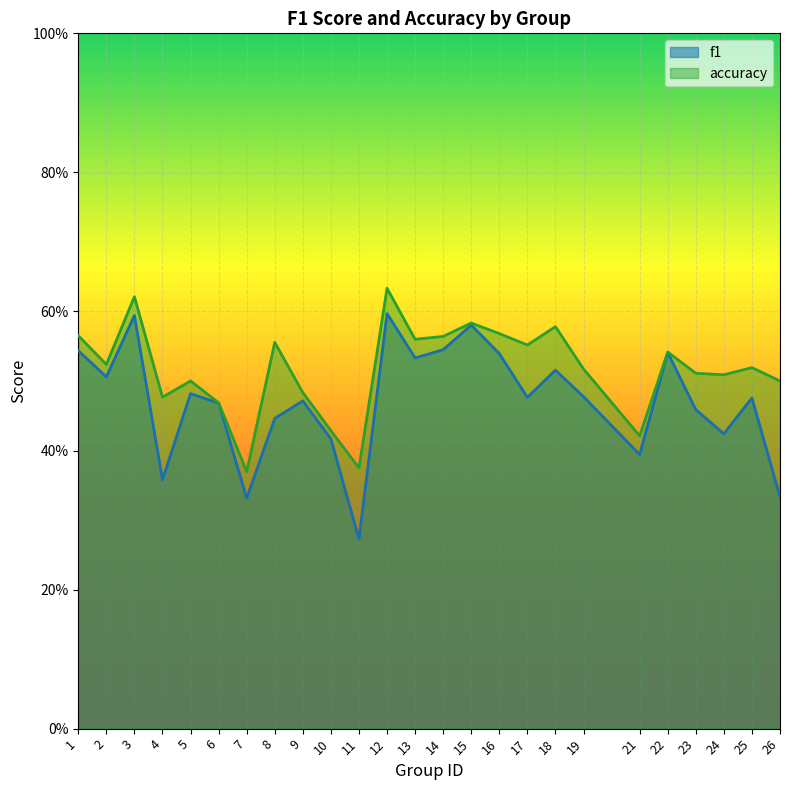

What are all the series names shown in the legend?

f1, accuracy